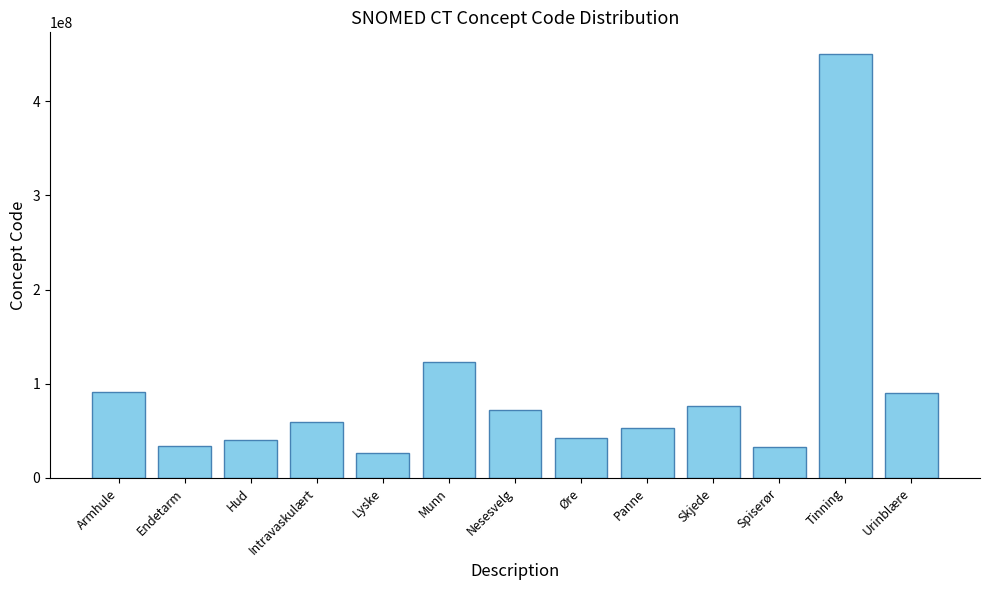

What is the approximate value at Tinning?

450721000